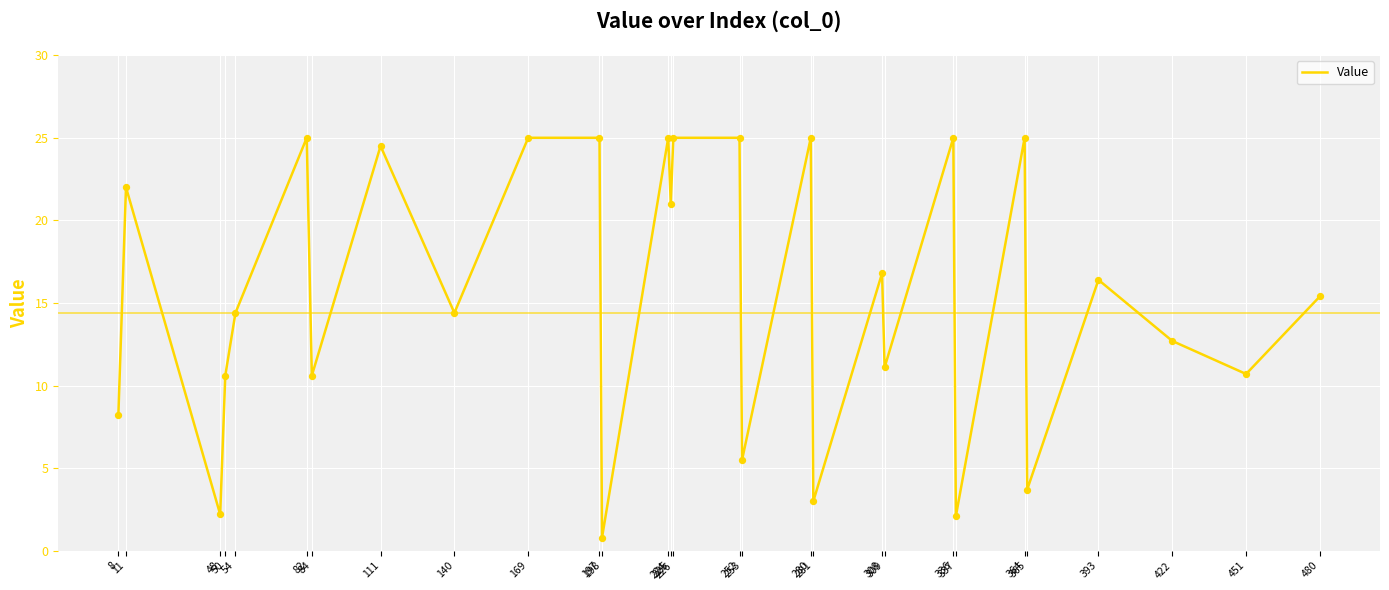

What is the change in value from 197 to 225?

-4.0